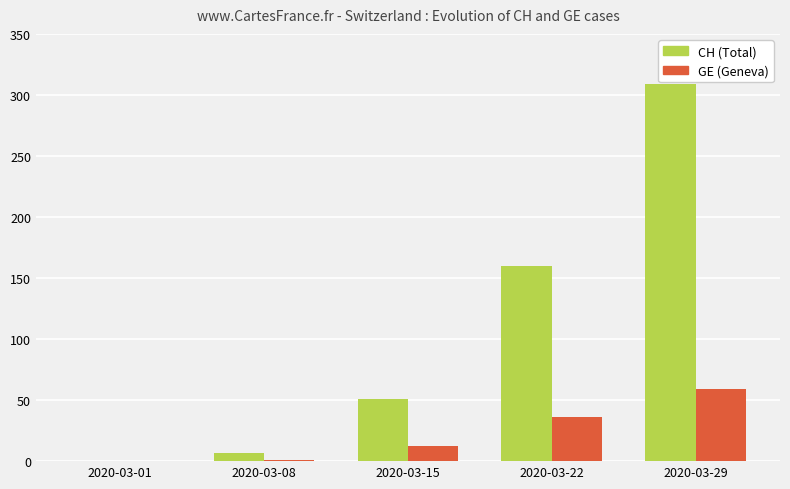

At which category is the sum across all series the highest?

2020-03-29